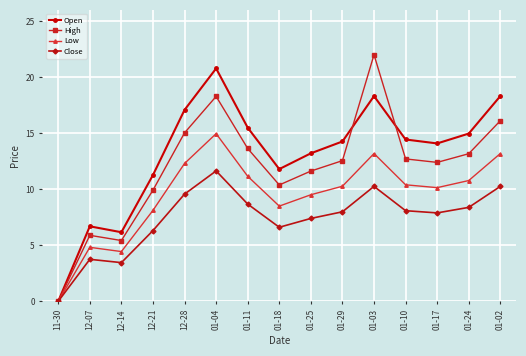

What is the difference between the maximum and minimum values in the Close series?

11.6